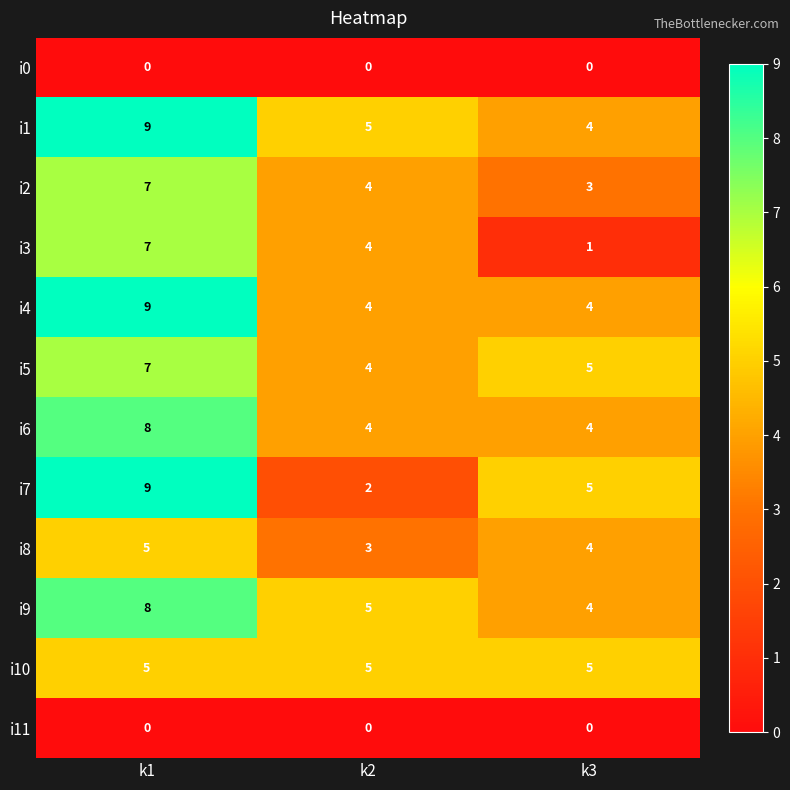

What is the greatest value displayed?

9